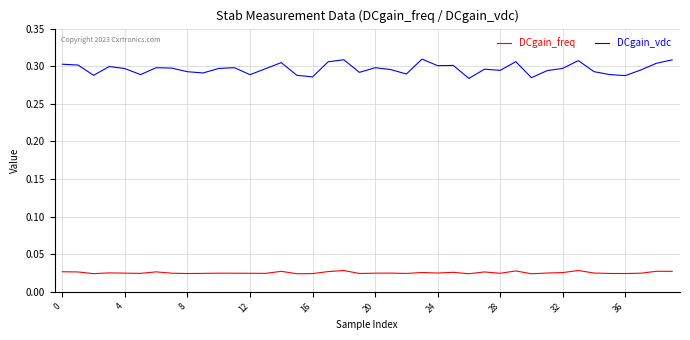

Which series has the widest spread of values?

DCgain_vdc